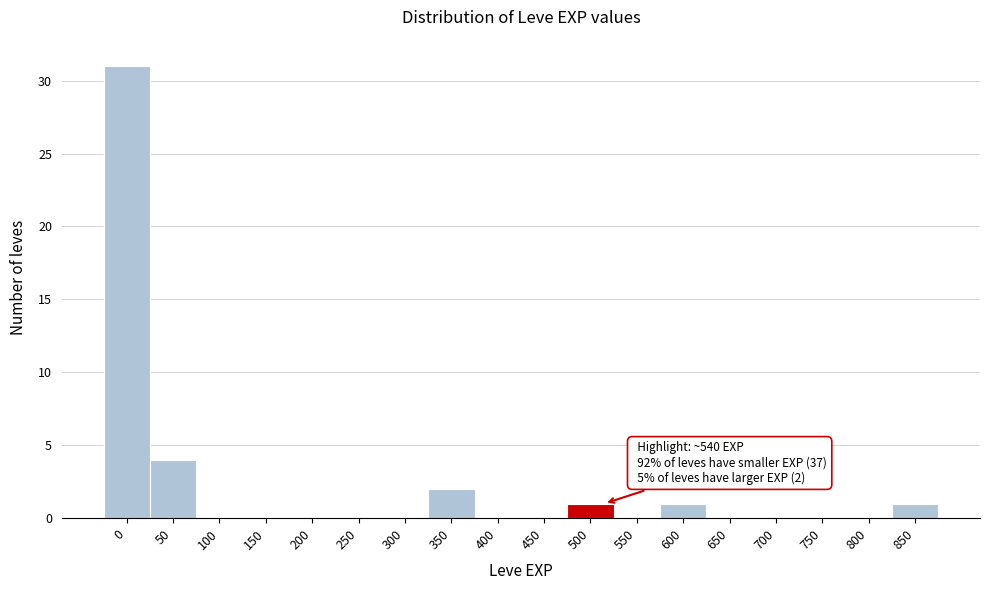

Reading right to left, what are all the values shown in this chart?

850=1	800=0	750=0	700=0	650=0	600=1	550=0	500=1	450=0	400=0	350=2	300=0	250=0	200=0	150=0	100=0	50=4	0=31